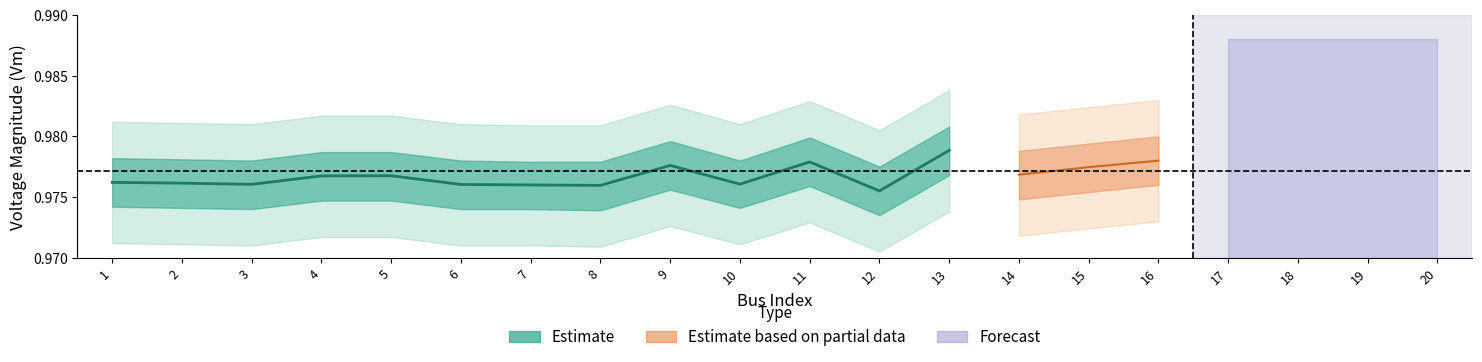

How many series are shown in this chart?

3